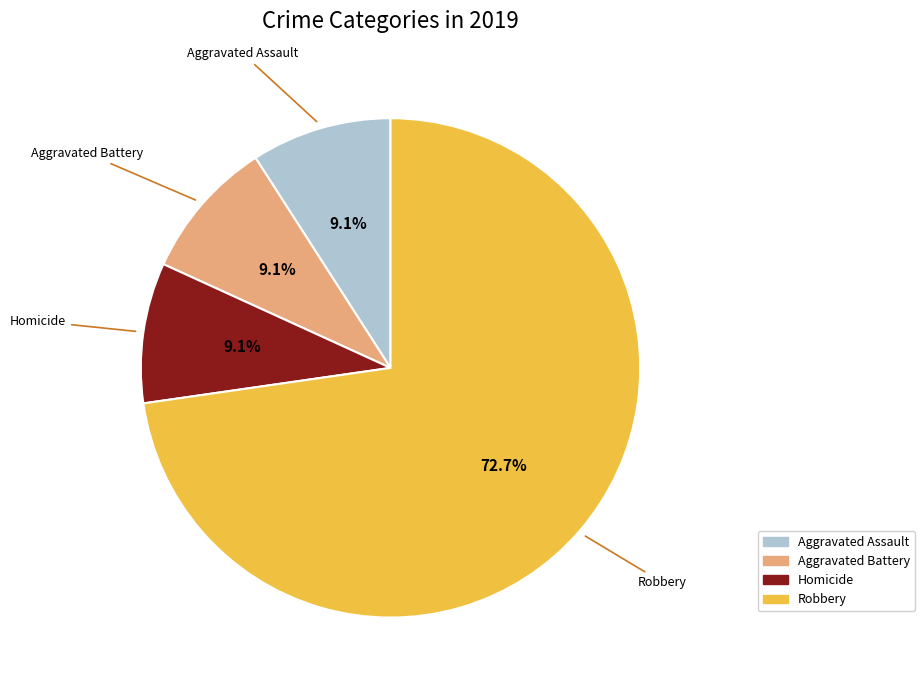

Is there any slice that represents more than half of the pie?

Yes